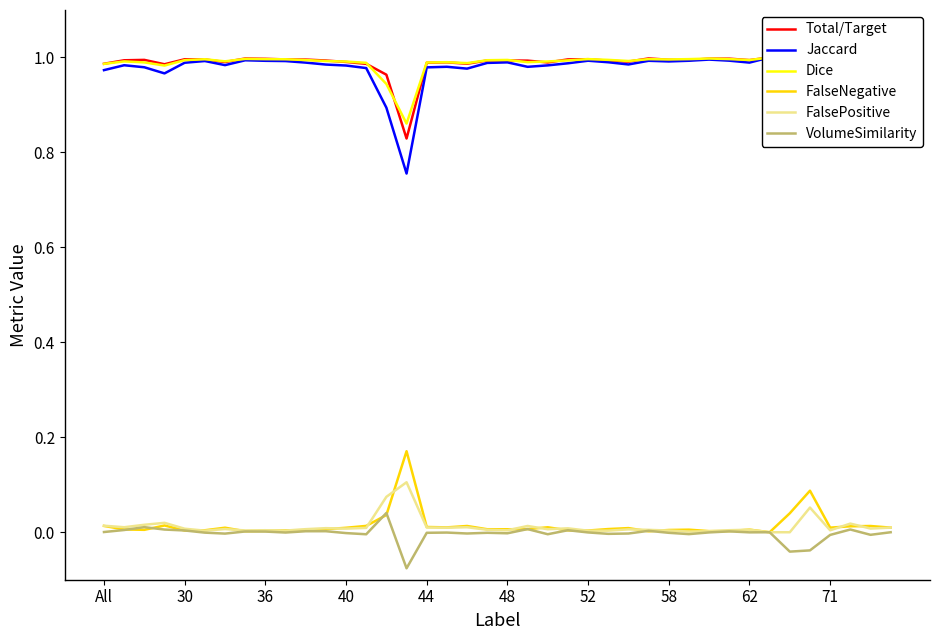

Reading left to right, what are all the values shown in this chart?

Total/Target: 1.0	1.0	1.0	1.0	1.0	1.0	1.0	1.0	1.0	1.0	1.0	1.0	1.0	1.0	1.0	0.8	1.0	1.0	1.0	1.0	1.0	1.0	1.0	1.0	1.0	1.0	1.0	1.0	1.0	1.0	1.0	1.0	1.0	1.0	1.0	0.9	1.0	1.0	1.0	1.0
Jaccard: 1.0	1.0	1.0	1.0	1.0	1.0	1.0	1.0	1.0	1.0	1.0	1.0	1.0	1.0	0.9	0.8	1.0	1.0	1.0	1.0	1.0	1.0	1.0	1.0	1.0	1.0	1.0	1.0	1.0	1.0	1.0	1.0	1.0	1.0	1.0	0.9	1.0	1.0	1.0	1.0
Dice: 1.0	1.0	1.0	1.0	1.0	1.0	1.0	1.0	1.0	1.0	1.0	1.0	1.0	1.0	0.9	0.9	1.0	1.0	1.0	1.0	1.0	1.0	1.0	1.0	1.0	1.0	1.0	1.0	1.0	1.0	1.0	1.0	1.0	1.0	1.0	0.9	1.0	1.0	1.0	1.0
FalseNegative: 0.0	0.0	0.0	0.0	0.0	0.0	0.0	0.0	0.0	0.0	0.0	0.0	0.0	0.0	0.0	0.2	0.0	0.0	0.0	0.0	0.0	0.0	0.0	0.0	0.0	0.0	0.0	0.0	0.0	0.0	0.0	0.0	0.0	0.0	0.0	0.1	0.0	0.0	0.0	0.0
FalsePositive: 0.0	0.0	0.0	0.0	0.0	0.0	0.0	0.0	0.0	0.0	0.0	0.0	0.0	0.0	0.1	0.1	0.0	0.0	0.0	0.0	0.0	0.0	0.0	0.0	0.0	0.0	0.0	0.0	0.0	0.0	0.0	0.0	0.0	0.0	0.0	0.1	0.0	0.0	0.0	0.0
VolumeSimilarity: 0.0	0.0	0.0	0.0	0.0	-0.0	-0.0	0.0	0.0	-0.0	0.0	0.0	-0.0	-0.0	0.0	-0.1	-0.0	-0.0	-0.0	-0.0	-0.0	0.0	-0.0	0.0	-0.0	-0.0	-0.0	0.0	-0.0	-0.0	-0.0	0.0	-0.0	0.0	-0.0	-0.0	-0.0	0.0	-0.0	0.0